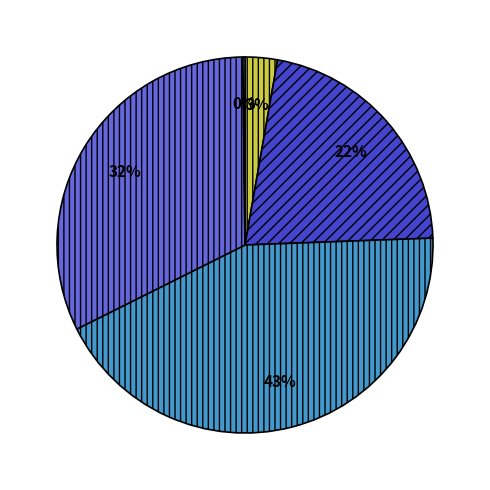

Is there any slice that represents more than half of the pie?

No